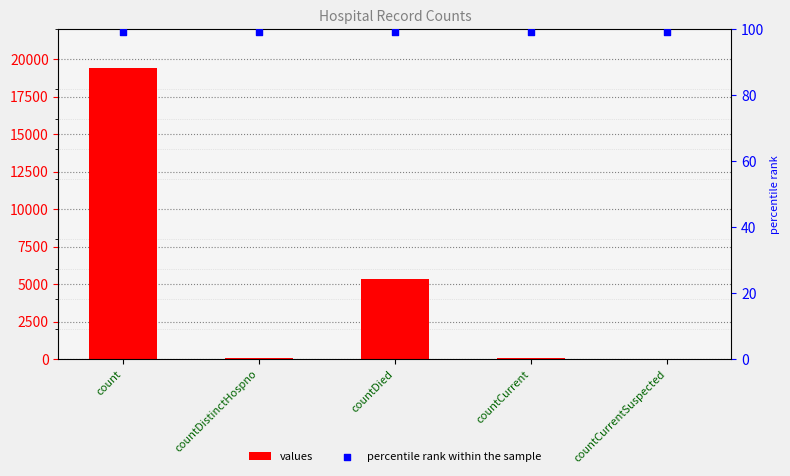

At how many categories does at least one series exceed 13849?

1